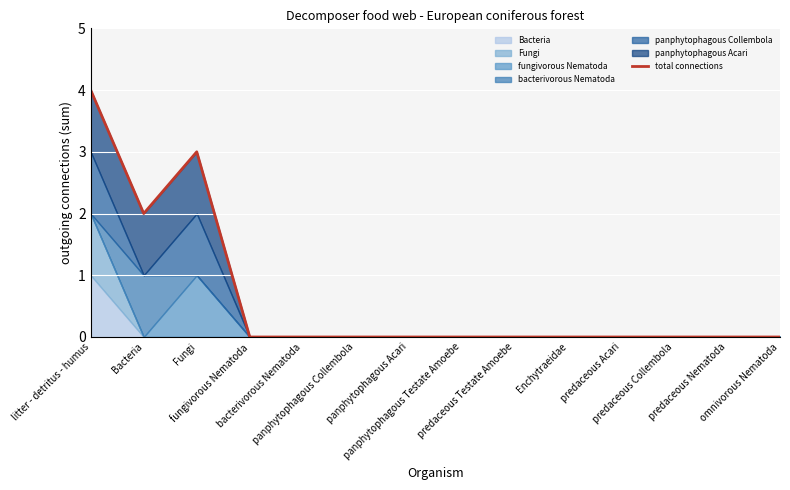

At which category does the data reach its first local peak?

Fungi